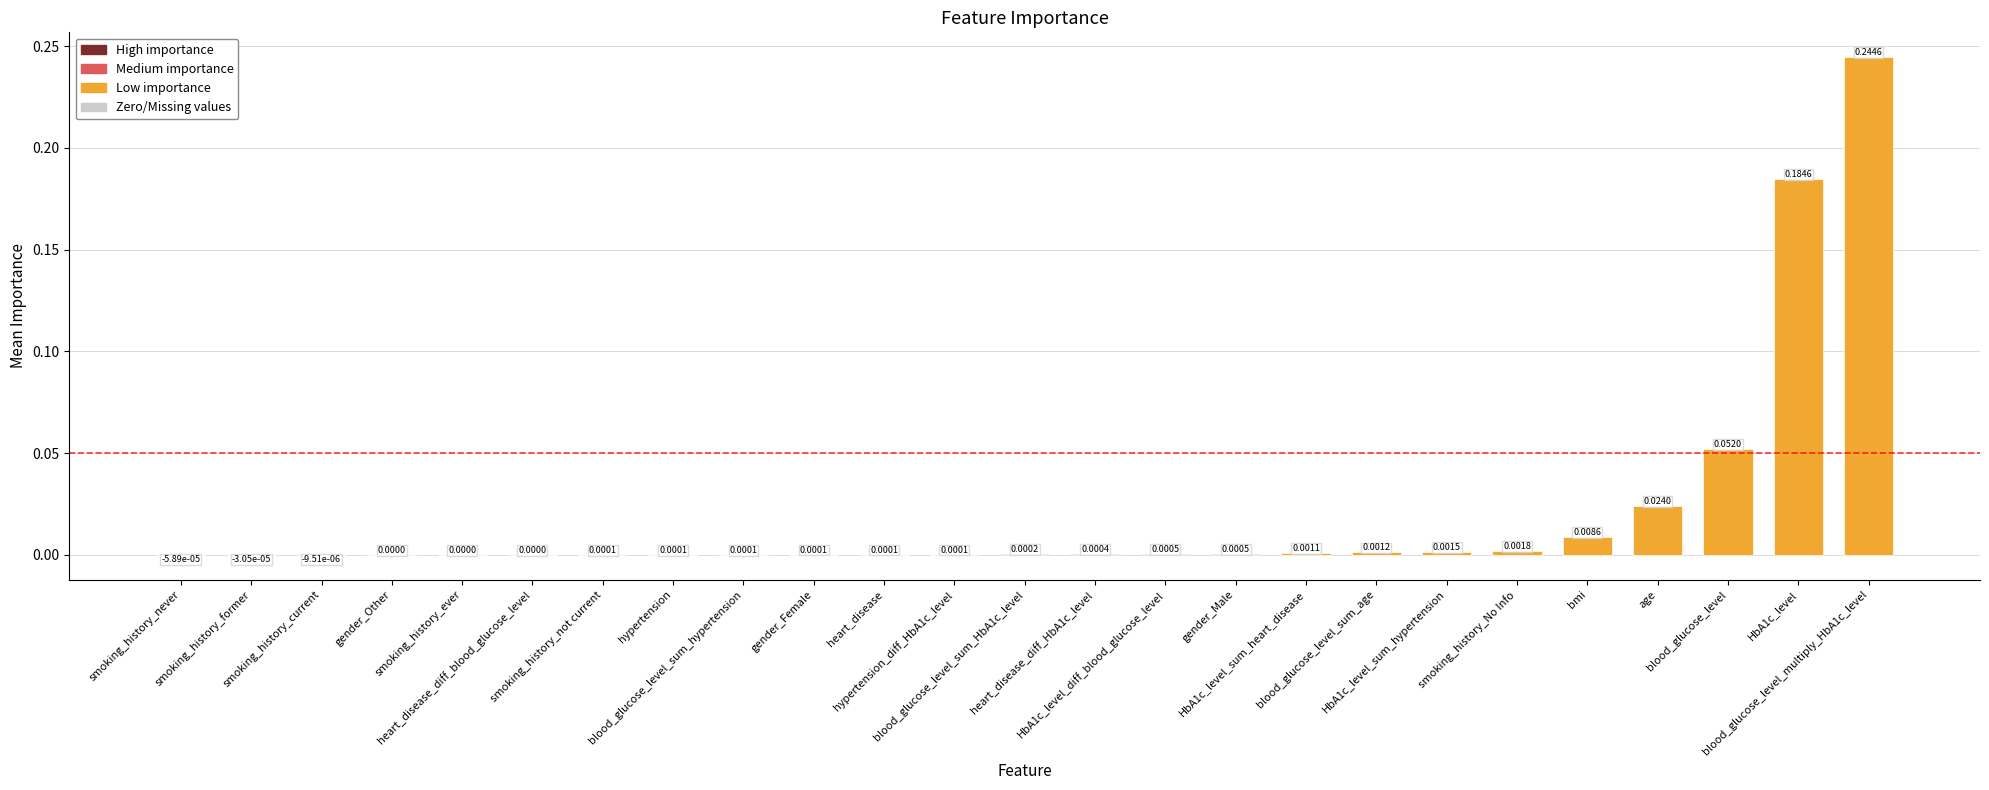

How many series are shown in this chart?

1